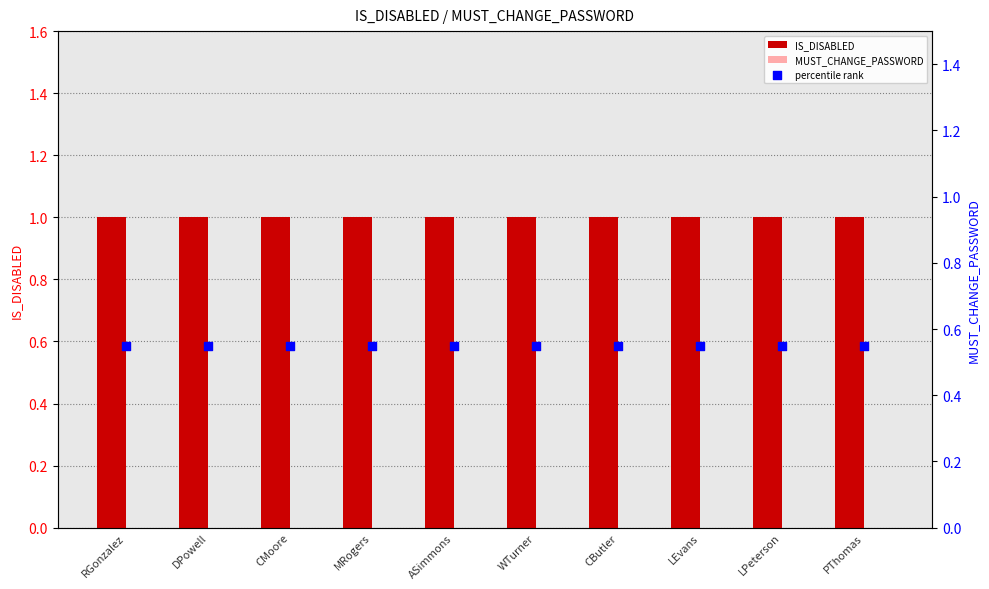

What is the total value across all series at LEvans?

1.6